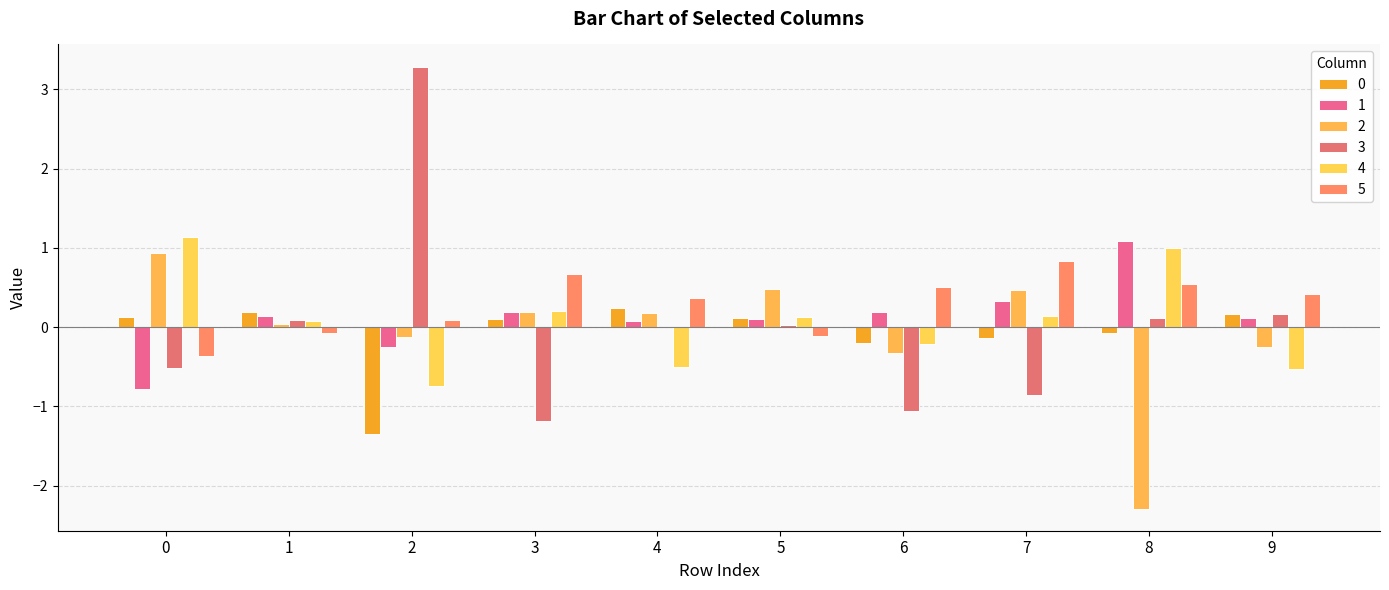

True or false: 1 has a value of 0.2 at 1.

False